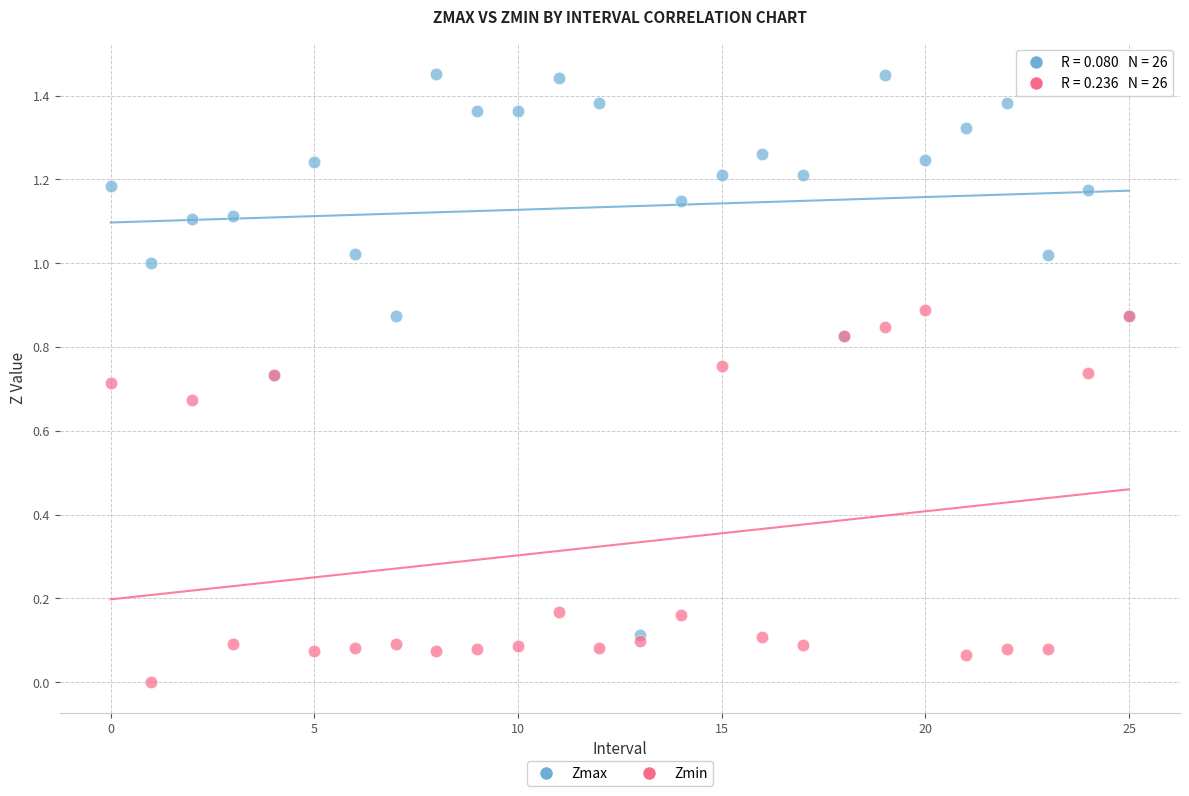

Which series contains the highest Y value?

Zmax